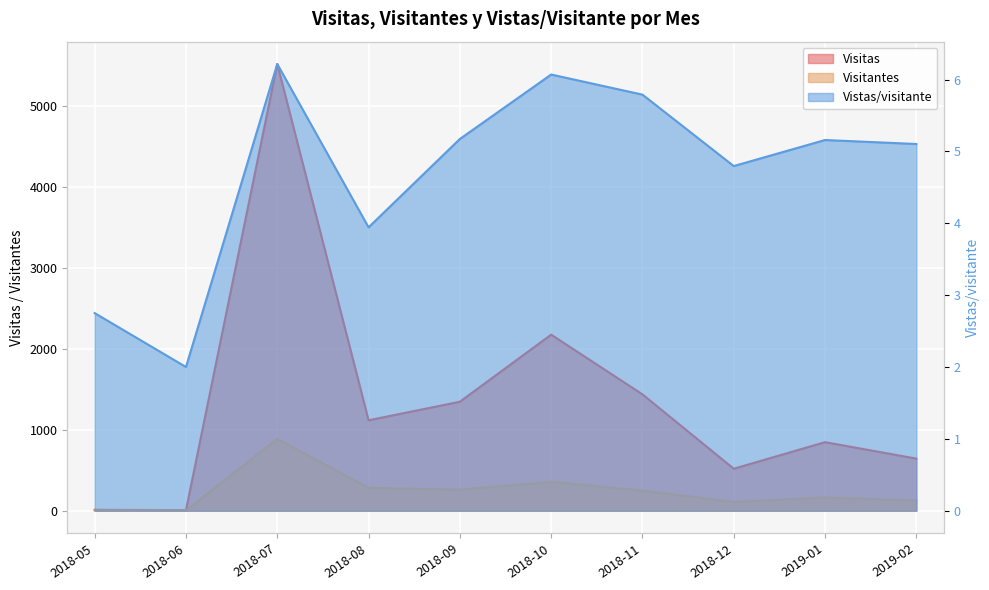

Rank the series at 2018-10 from lowest to highest value.

Vistas/visitante, Visitantes, Visitas